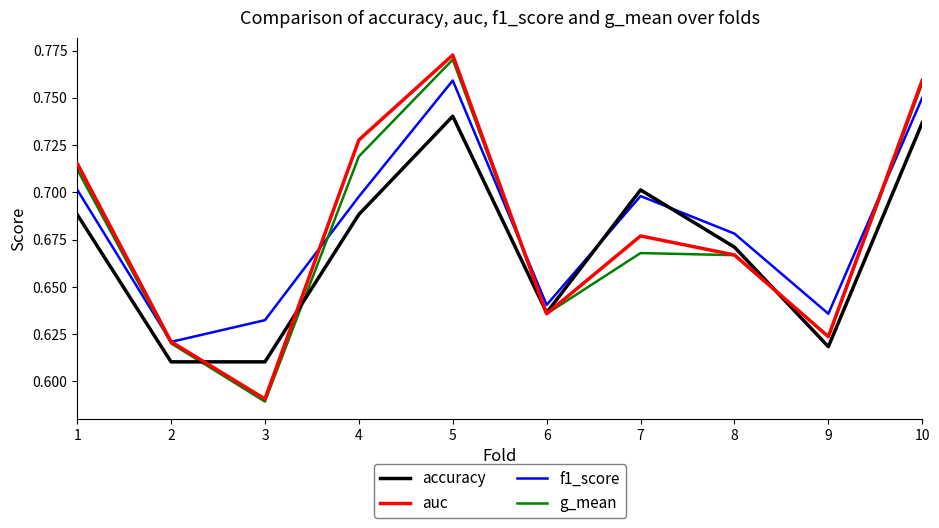

Which series has the largest total across all categories?

f1_score